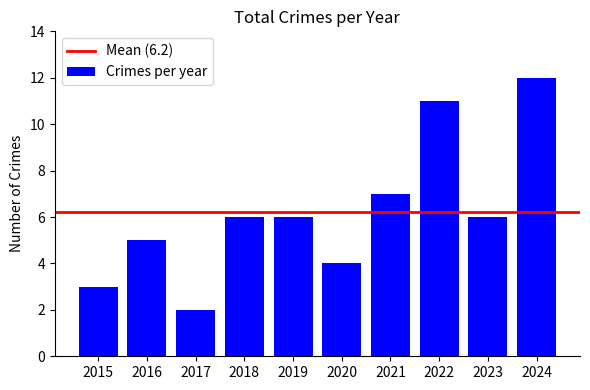

What is the approximate value at 2022?

11